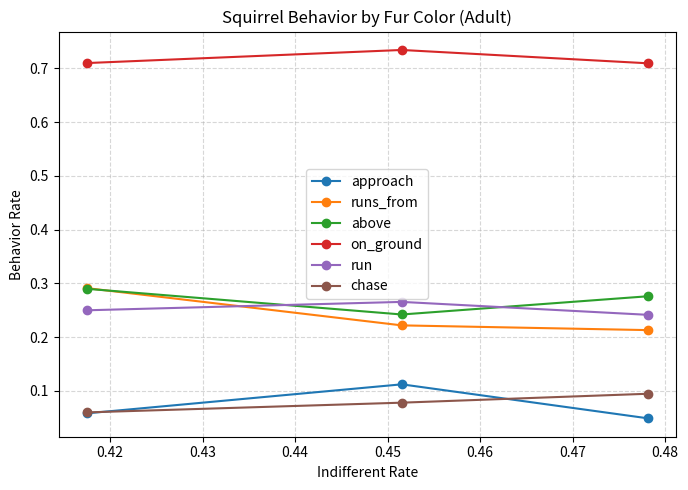

Which series has the widest spread of values?

runs_from